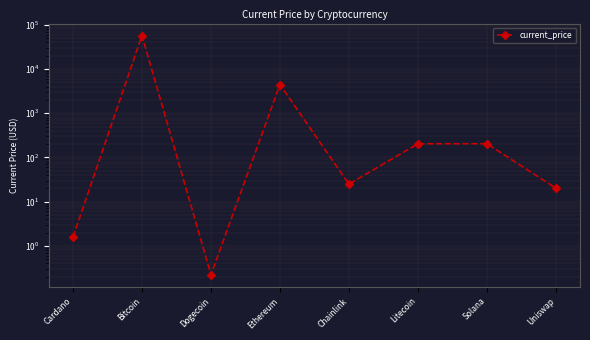

The chart shows a value of 0.3 at Dogecoin. True or false?

False